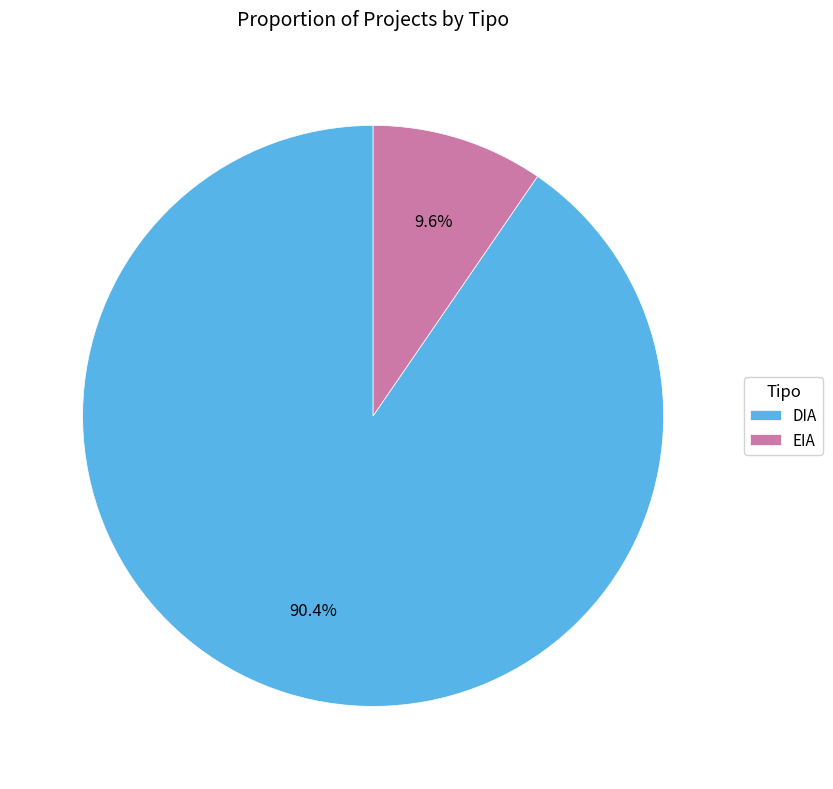

Which slice represents more than half of the pie?

DIA